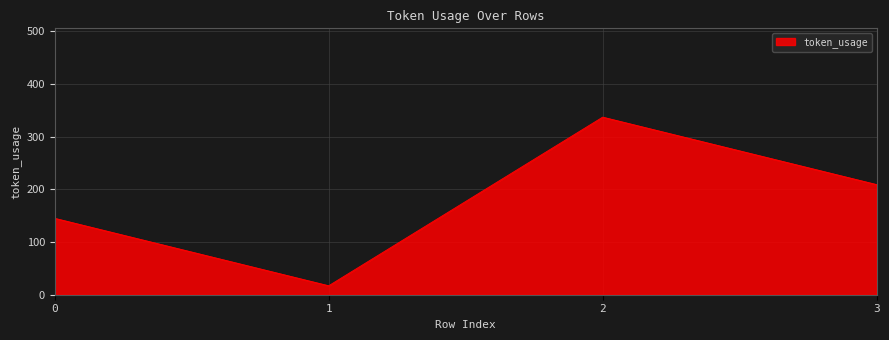

What is the difference between the second highest and minimum values?

192